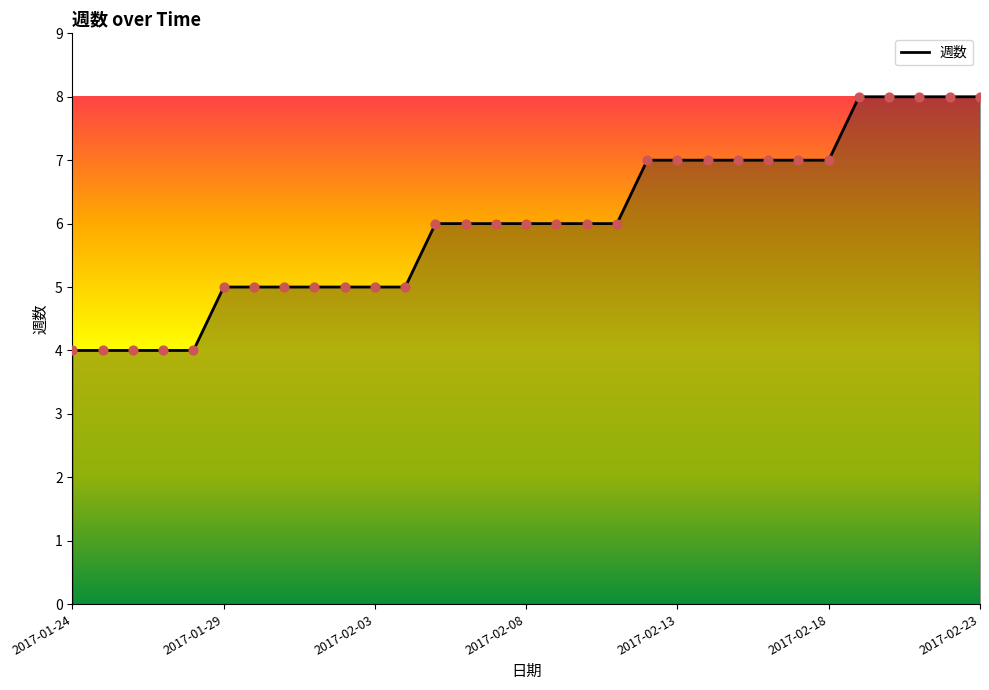

What is the difference between the maximum and minimum values?

4